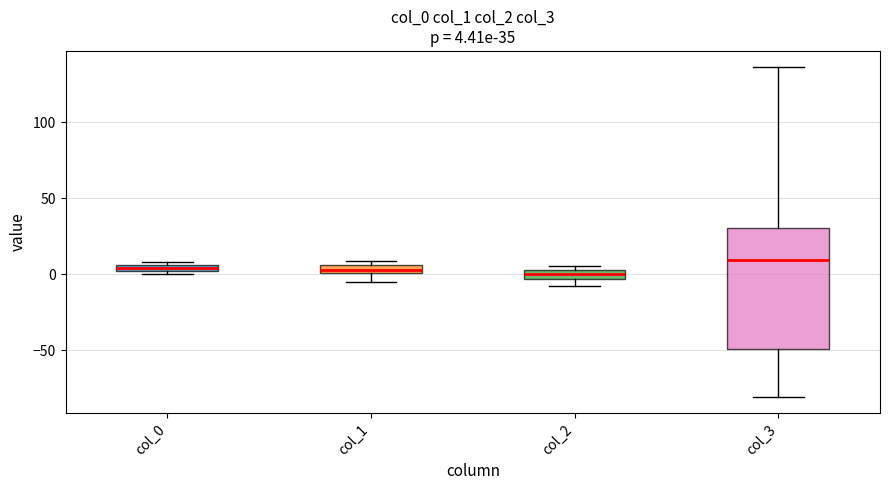

Comparing the boxes themselves (not the whiskers), which one is the tallest?

col_3